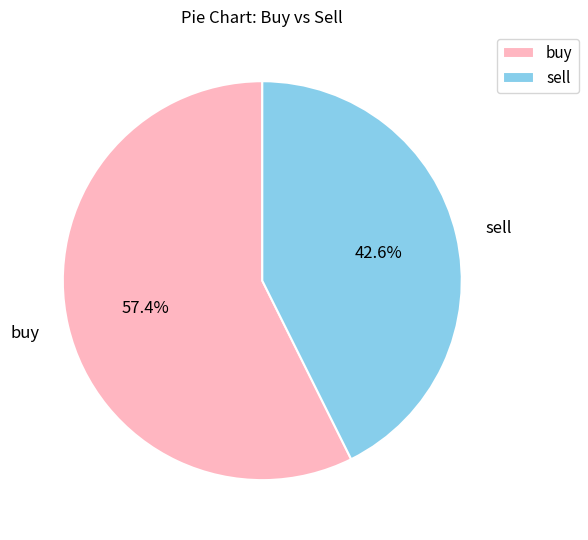

Rank the categories by value from lowest to highest.

sell, buy